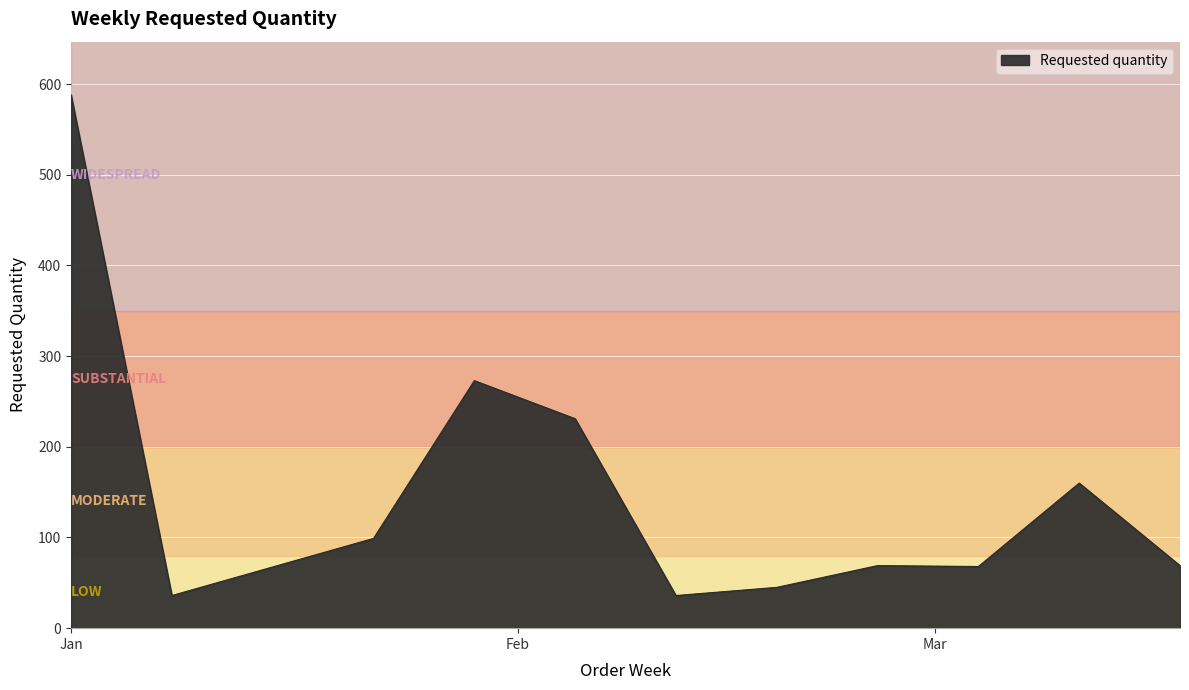

What is the difference between the maximum and minimum values?

552